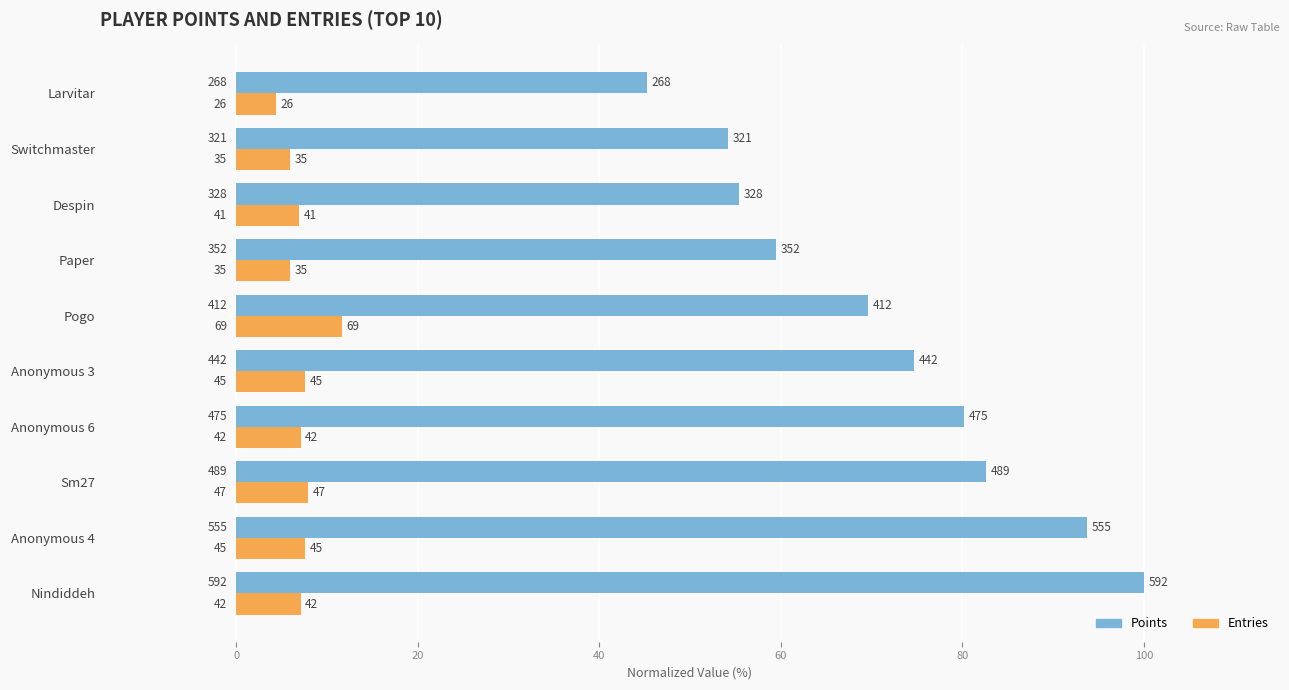

What are all the series names shown in the legend?

Points, Entries